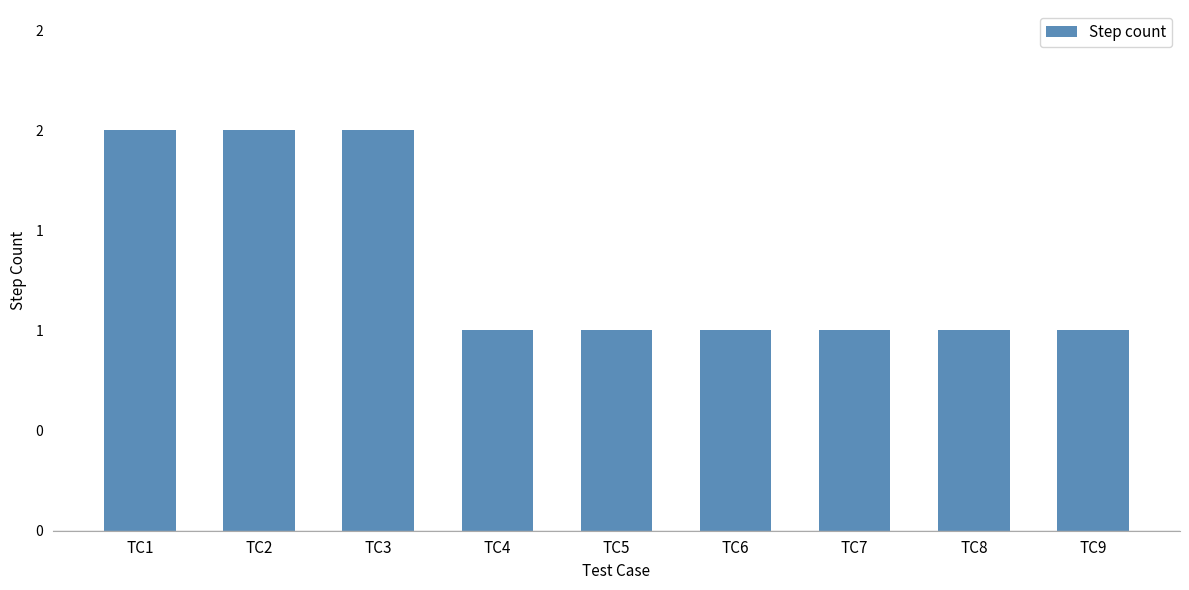

How many values are between 1 and 2?

9